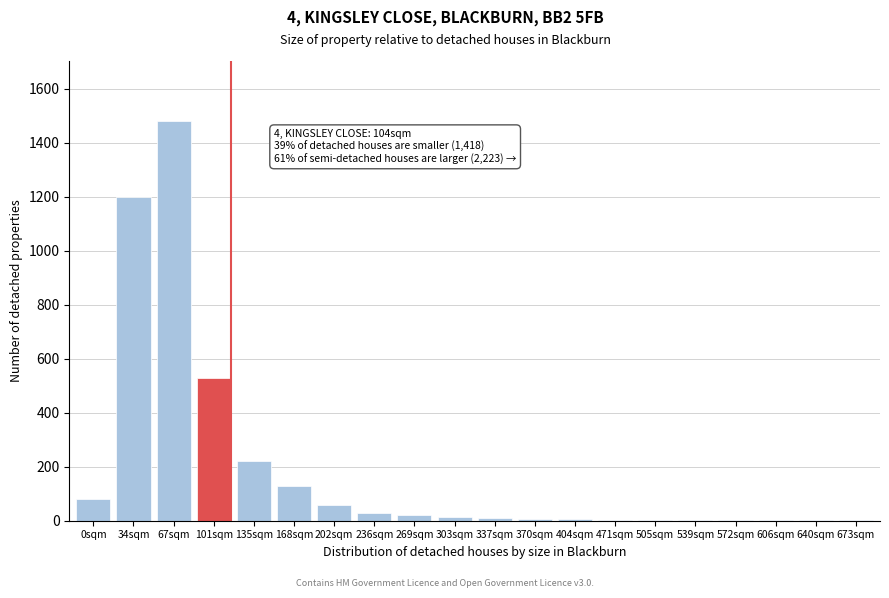

At which category does the chart reach its peak across all series?

67sqm